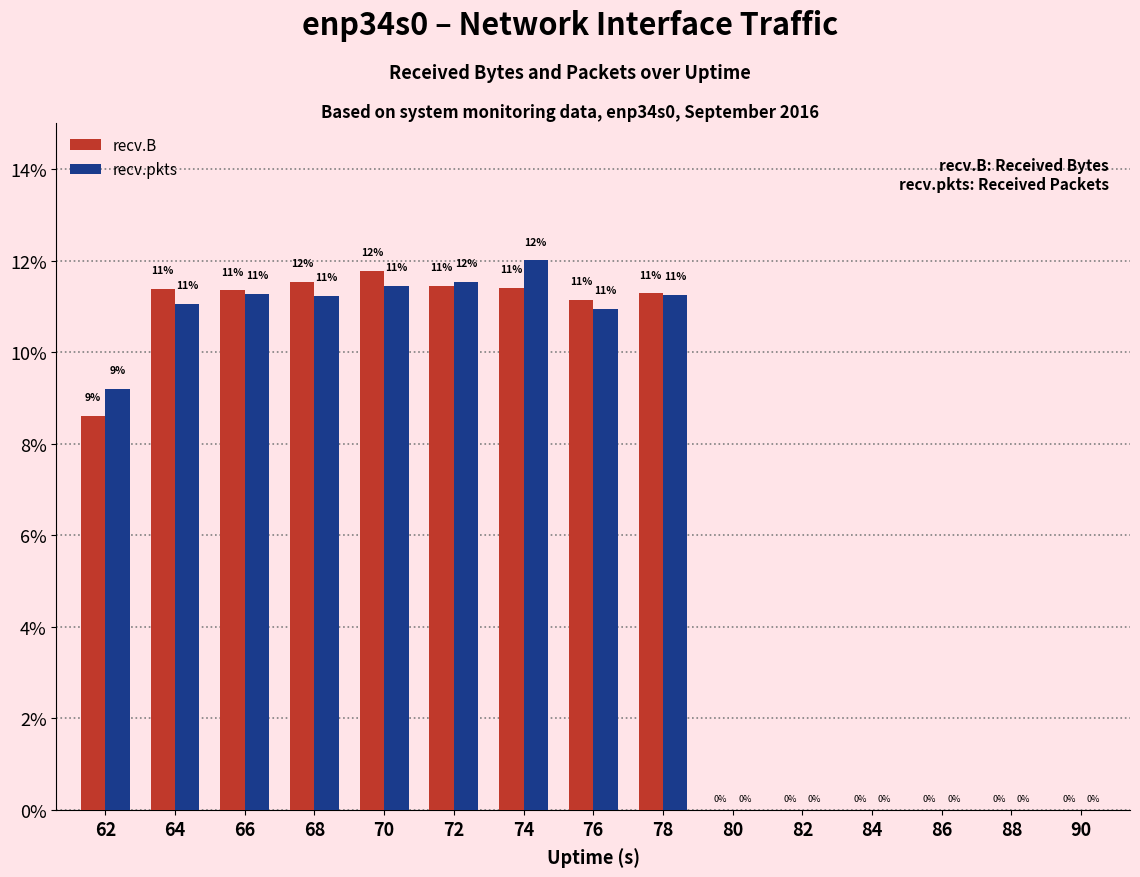

At which category does the chart reach its peak across all series?

74